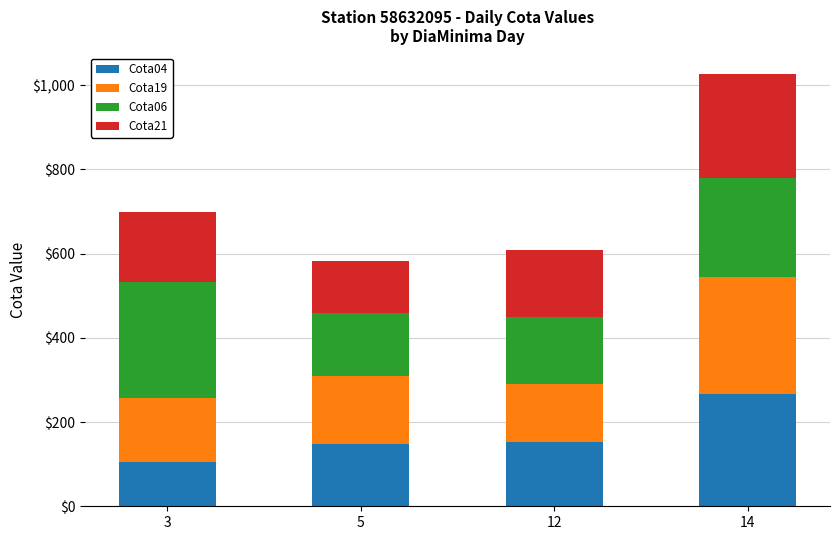

What is the highest value of the Cota04 series?

265.5